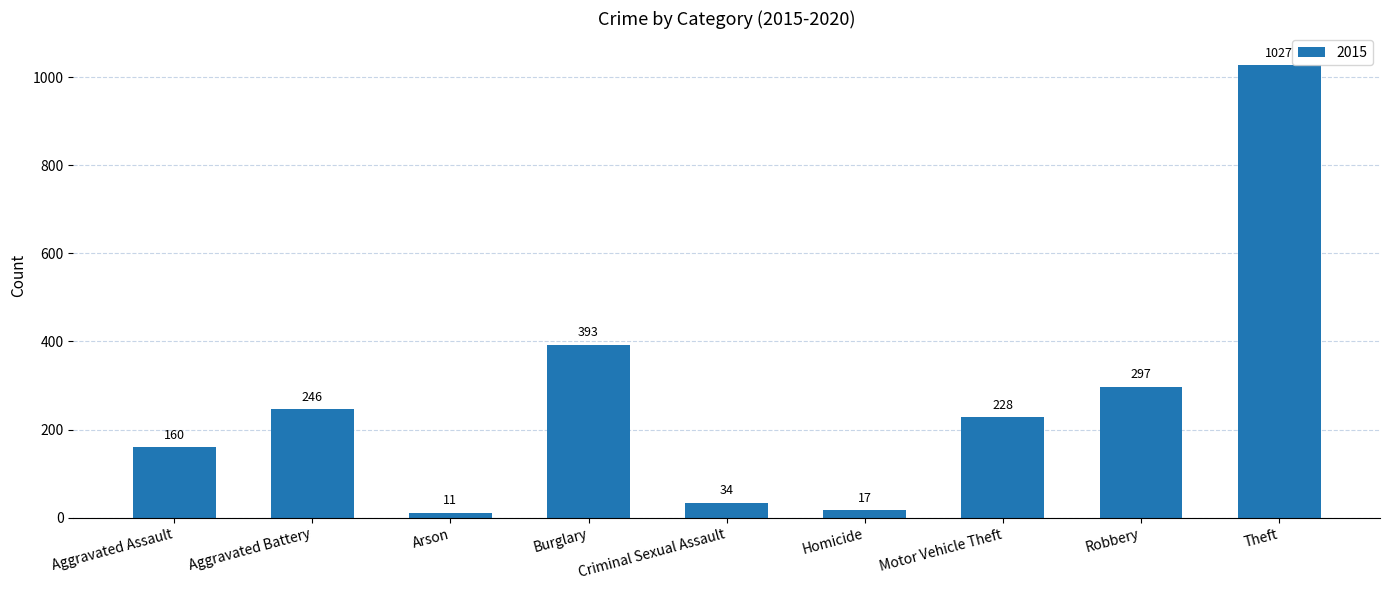

What is the difference between the second highest and minimum values?

382